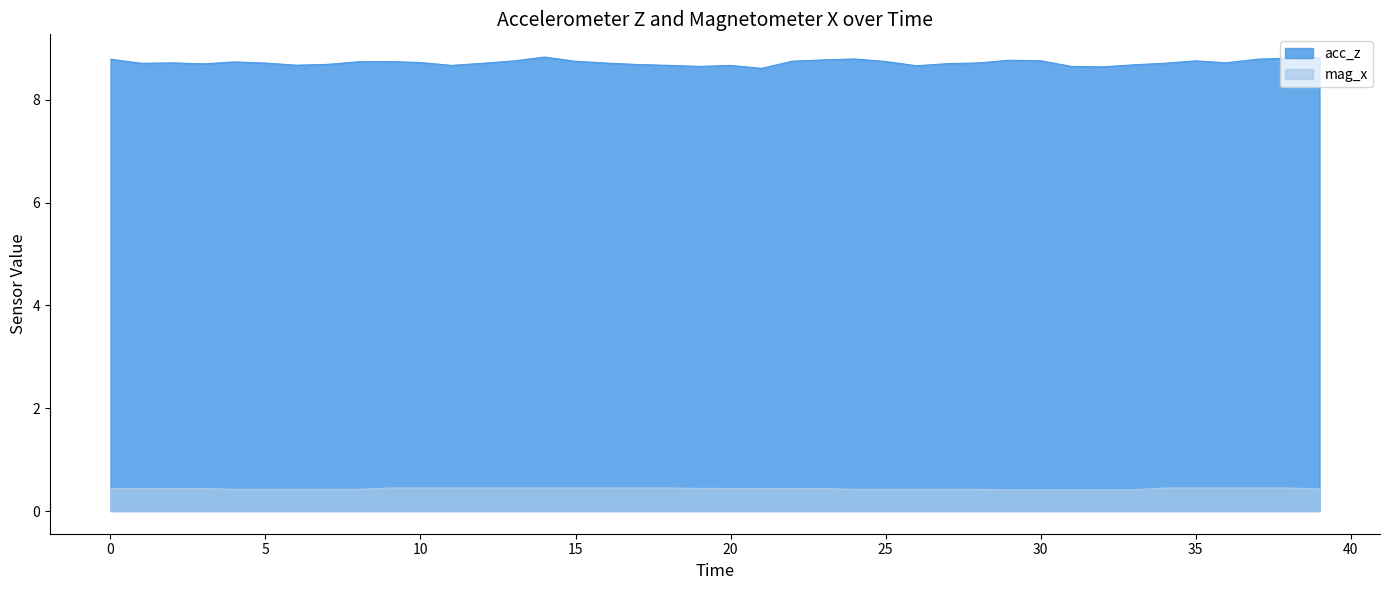

Does the chart have visible grid lines?

No